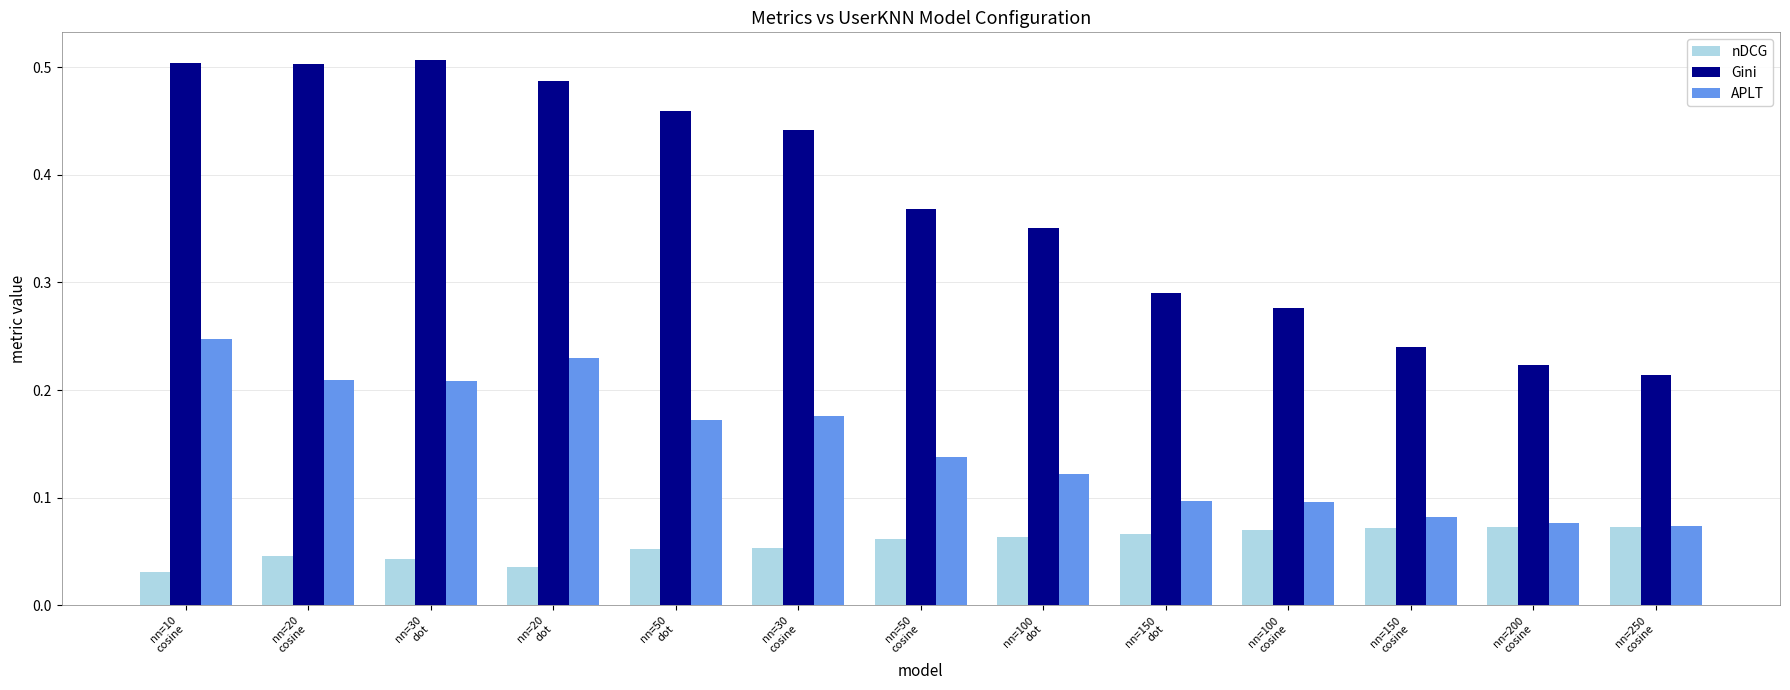

What is the total value across all series at nn=20
cosine?

0.8